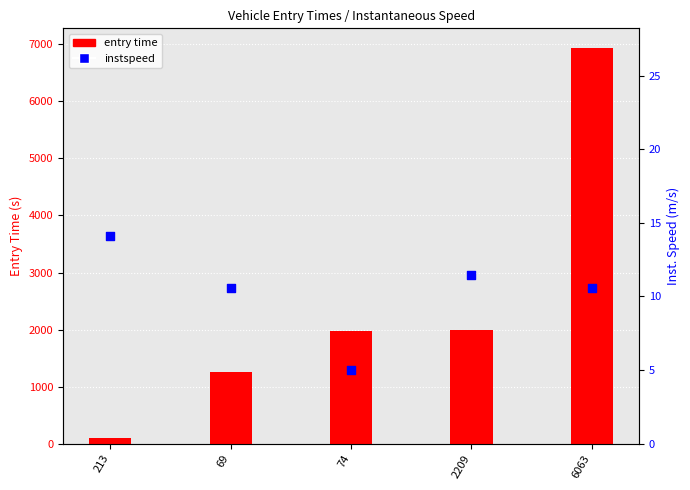

At which category is the sum across all series the highest?

6063